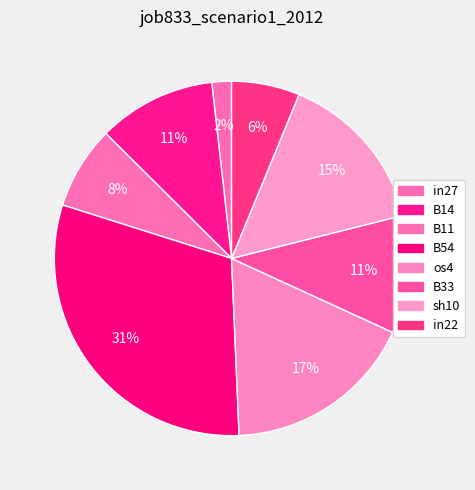

Rank the categories by value from highest to lowest.

B54, os4, sh10, B14, B33, B11, in22, in27